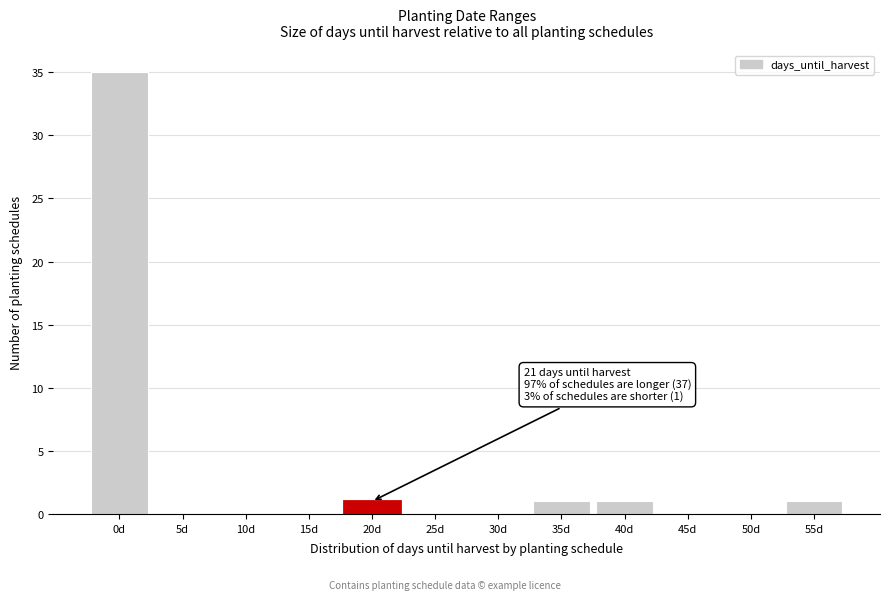

Reading left to right, list all the values displayed in this chart.

0d=35	5d=0	10d=0	15d=0	20d=1	25d=0	30d=0	35d=1	40d=1	45d=0	50d=0	55d=1